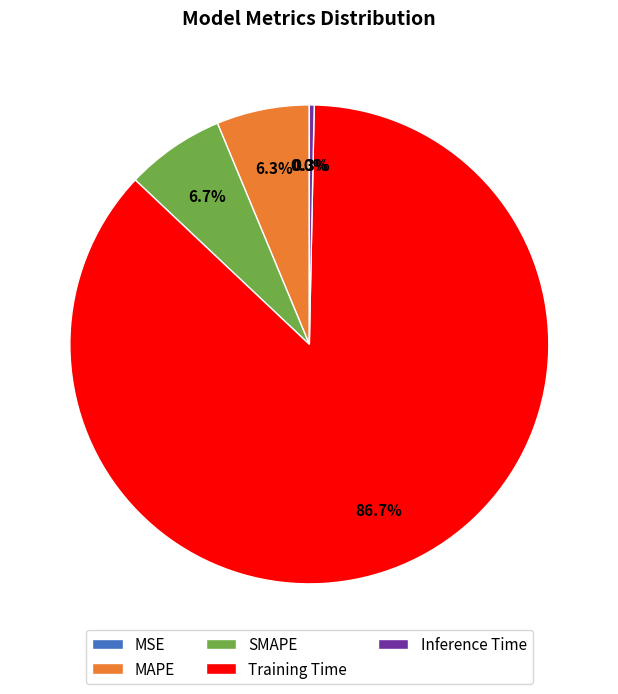

To the nearest percent, what is the average slice percentage?

20%